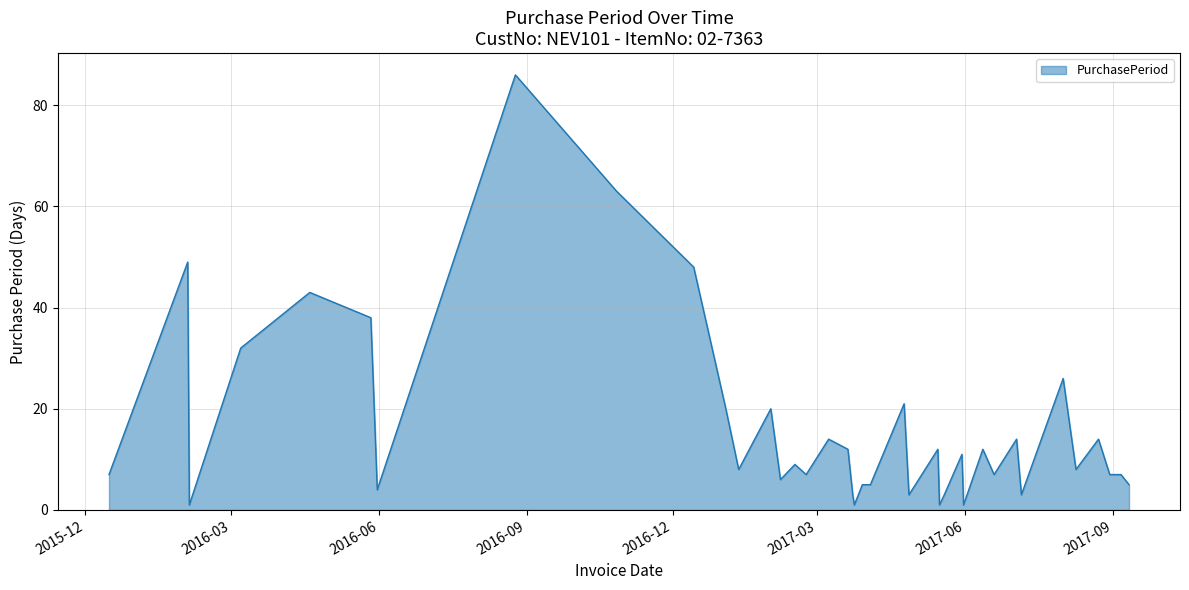

What is the smallest value displayed?

1